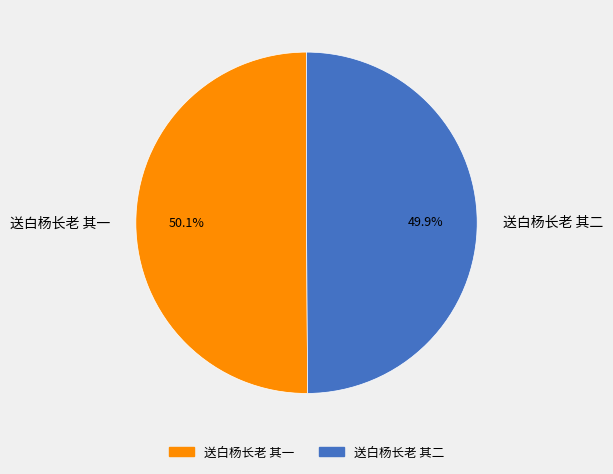

What percentage is NOT represented by 送白杨长老 其二?

50.1%